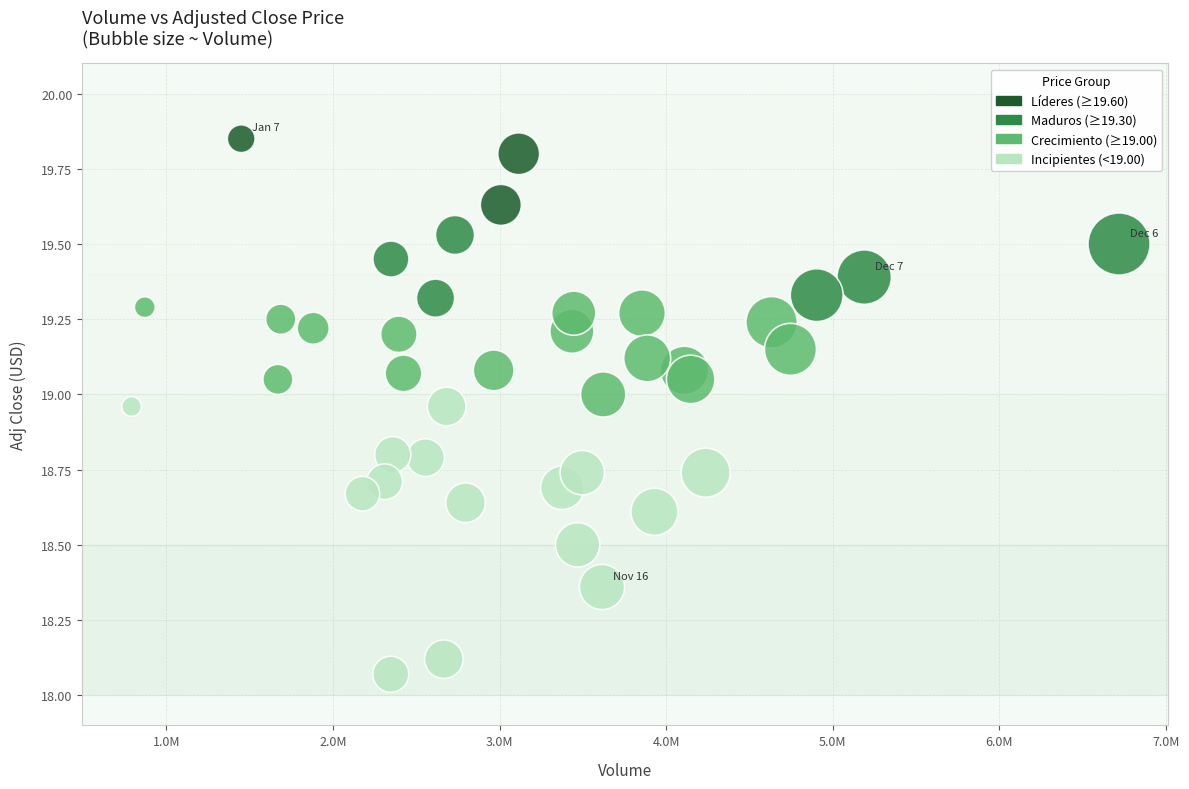

What is the range of Y values (max minus min)?

1.8